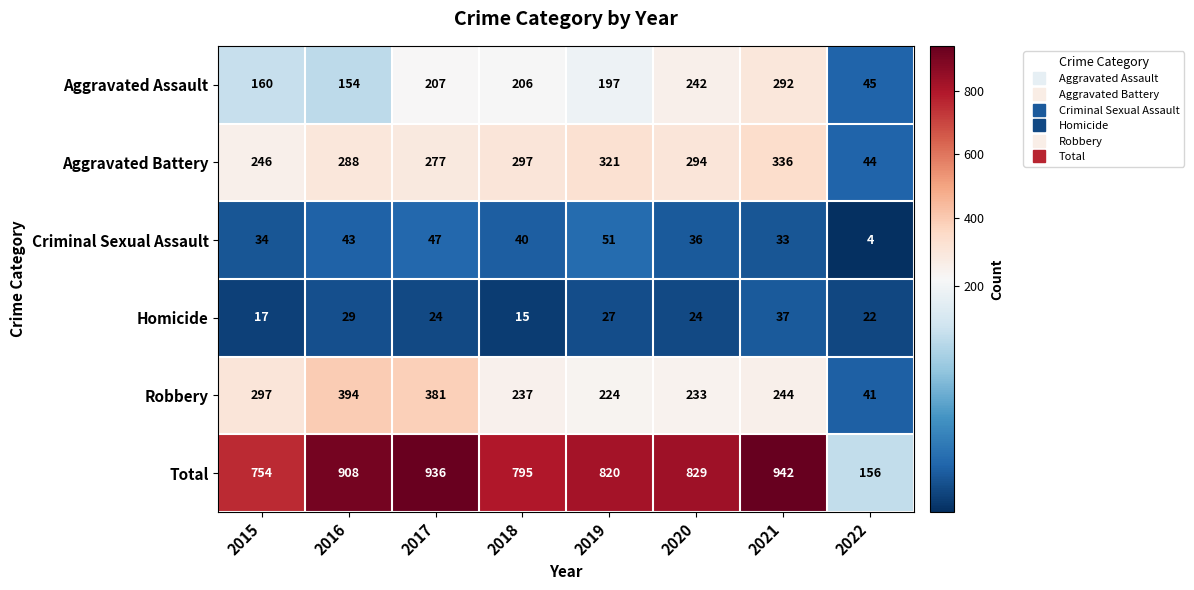

What is the difference between the maximum and minimum values in the Total series?

786